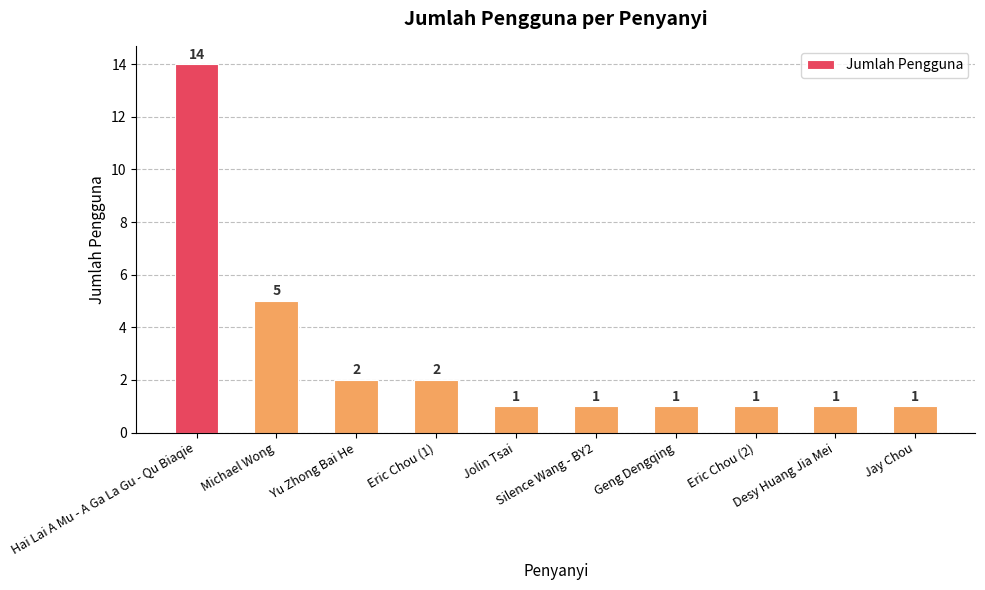

Reading right to left, extract all data points from this chart.

1	1	1	1	1	1	2	2	5	14